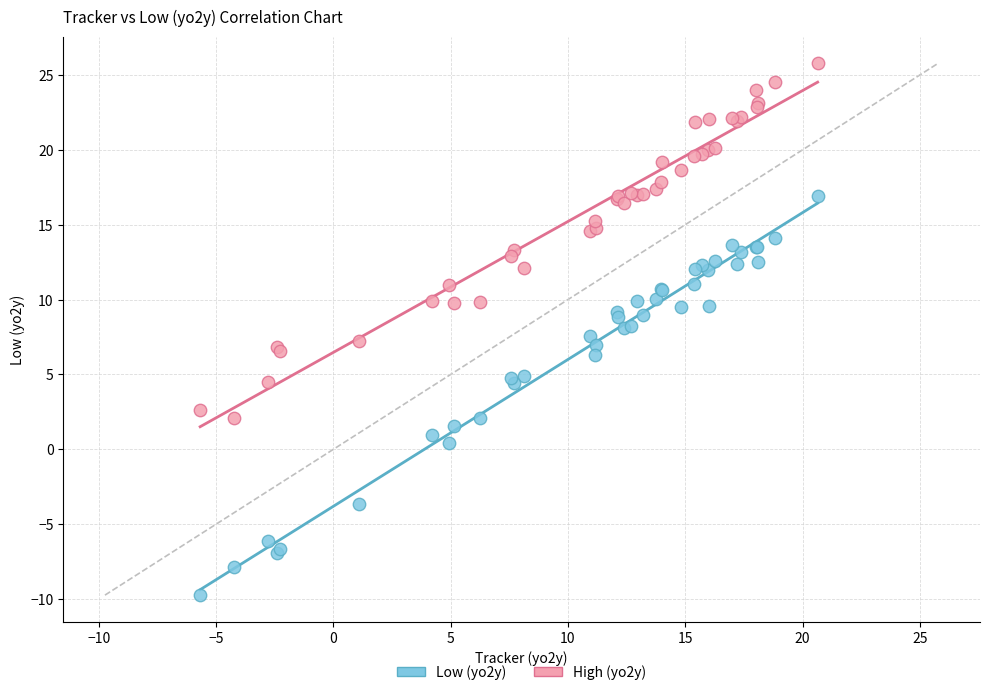

Which series contains the lowest Y value?

Low (yo2y)